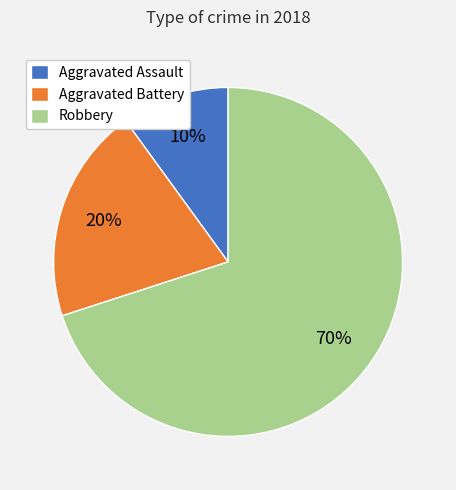

To the nearest percent, what is the difference between the Aggravated Assault and Aggravated Battery slice percentages?

10%